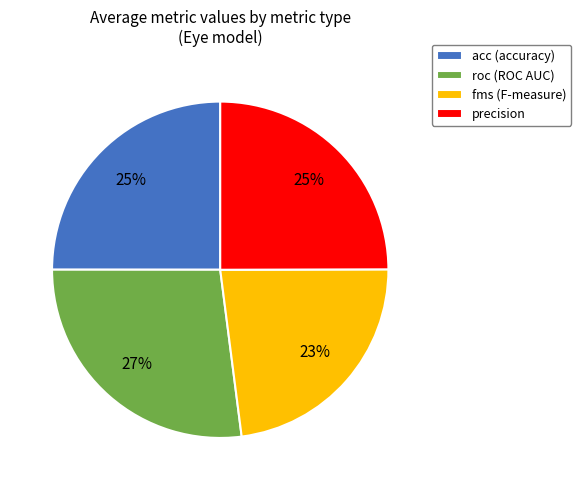

How many slices are in this pie chart?

4